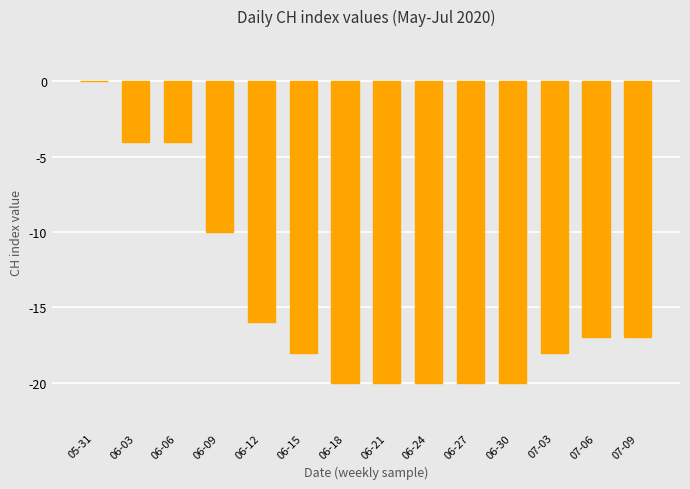

True or false: the data shows -4 at 06-06.

True